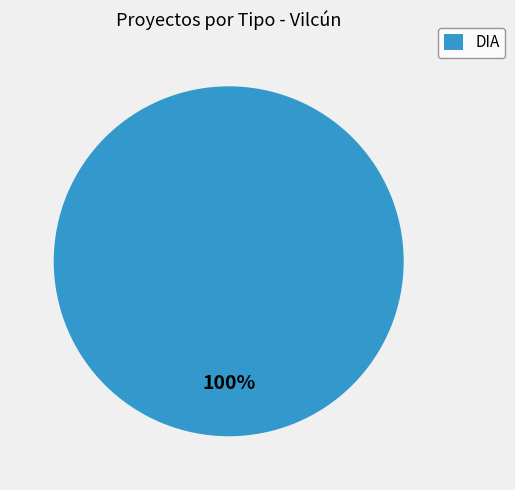

Rank the categories by value from highest to lowest.

DIA